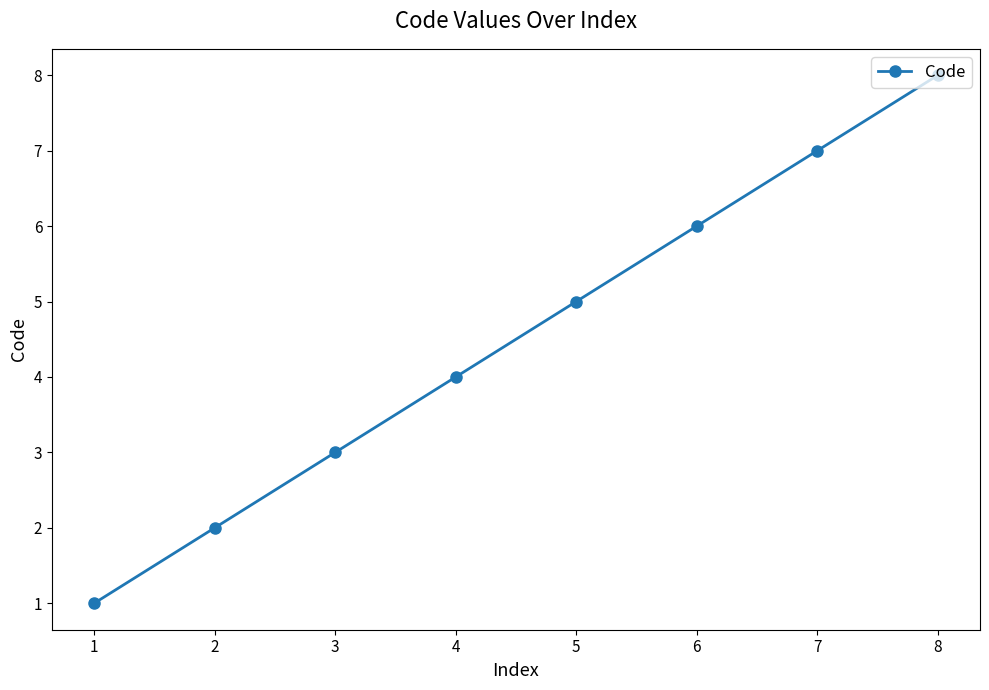

What is the change in value from 1 to 4?

+3